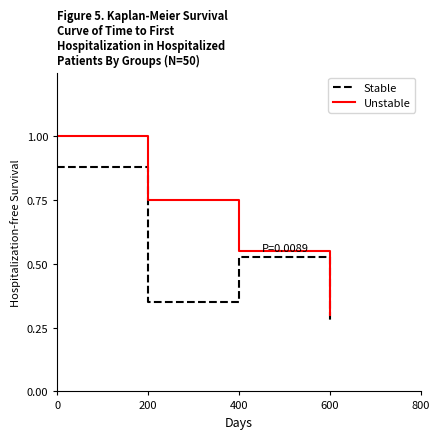

True or false: Stable has a value of 0.1 at 600.

False